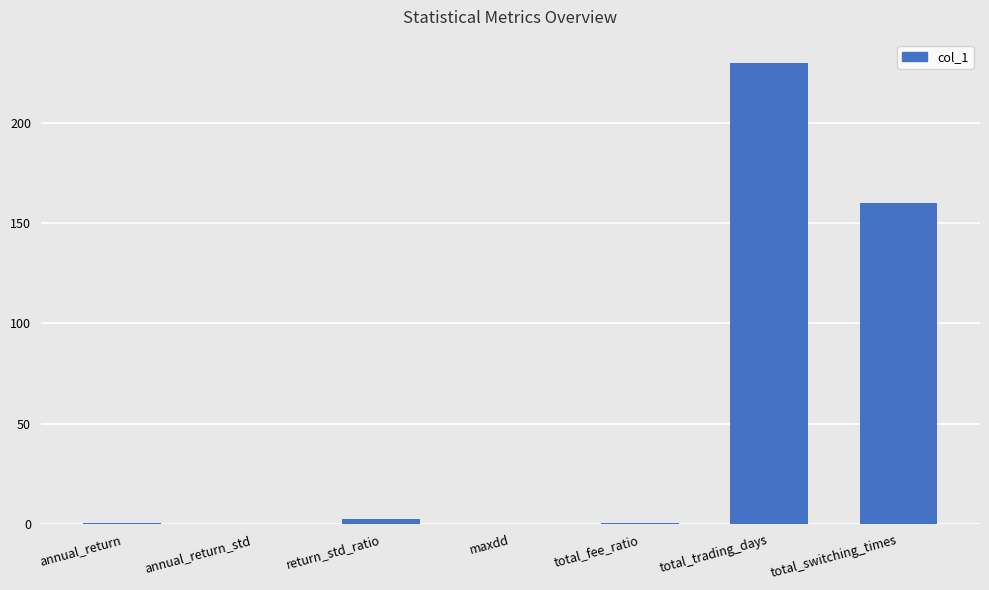

What is the maximum value shown in the chart?

230.0